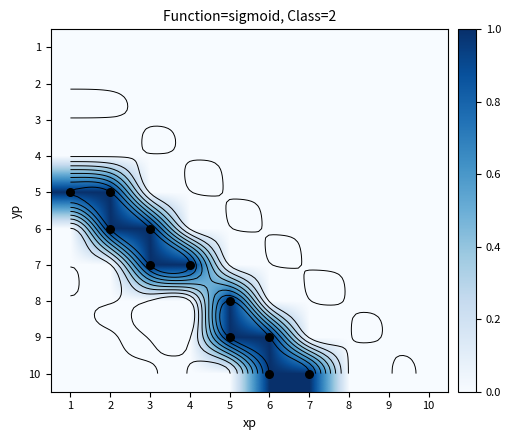

The 8 series shows 0 at 7. True or false?

False